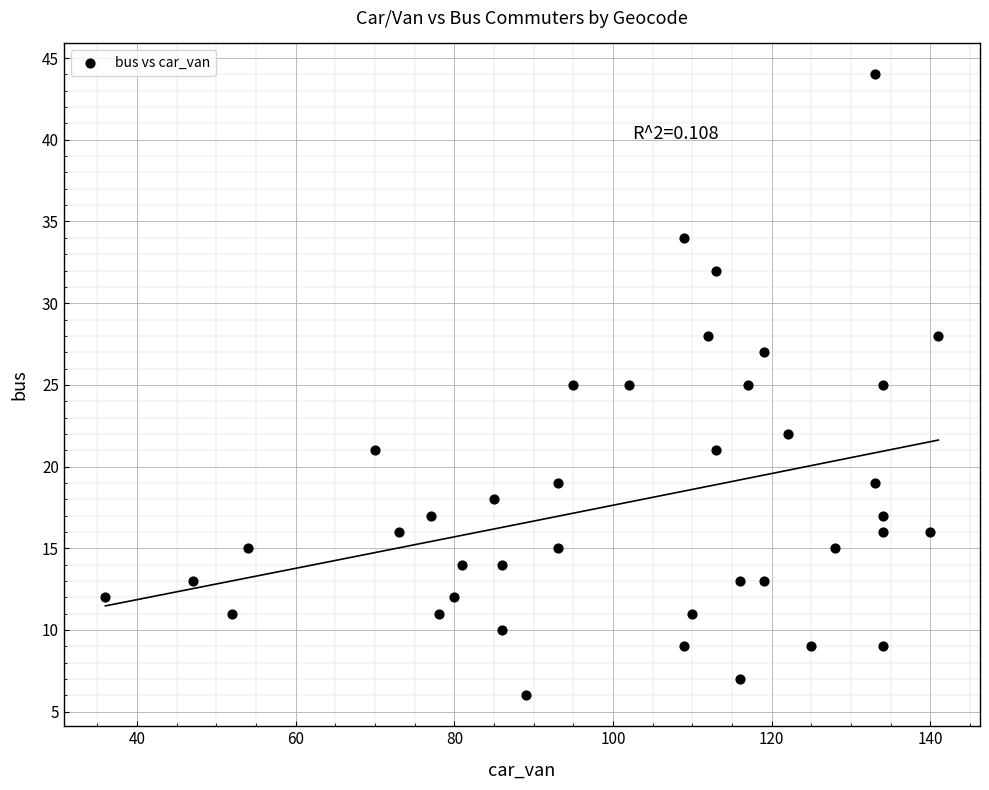

What is the range of X values (max minus min)?

105